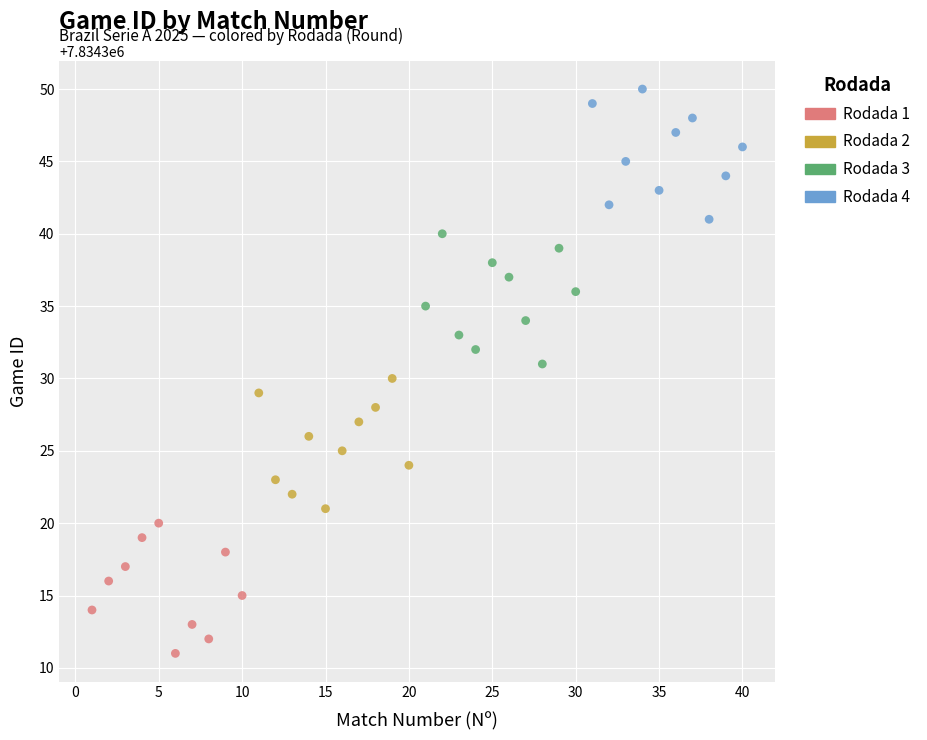

Which series contains the highest Y value?

Rodada 4